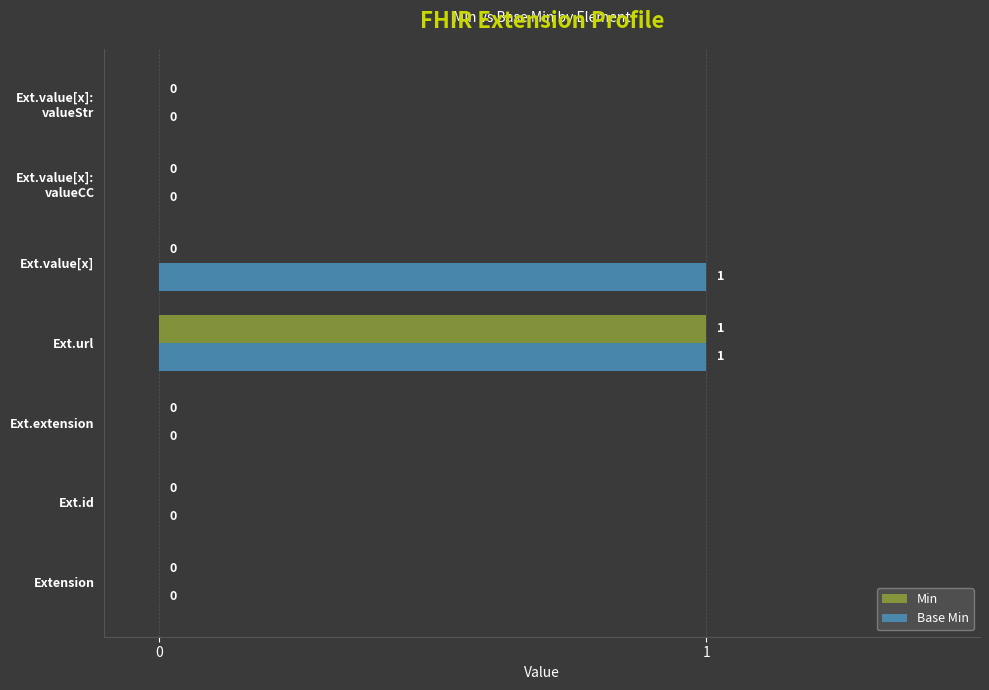

At which category is the sum across all series the highest?

Ext.url